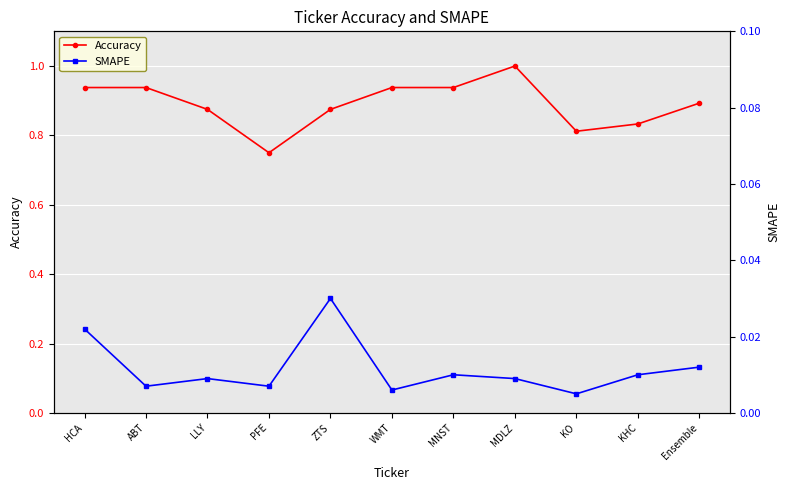

True or false: SMAPE and Accuracy intersect in this chart.

False